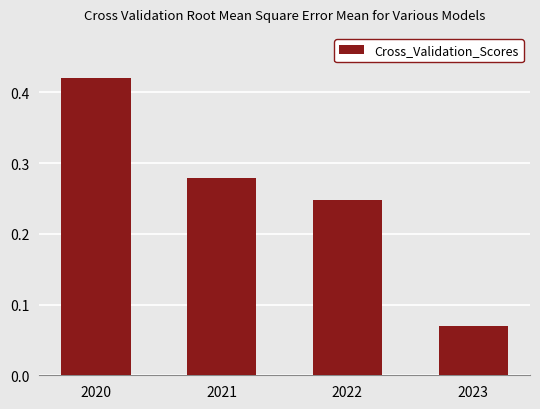

What is the sum of all values?

1.0